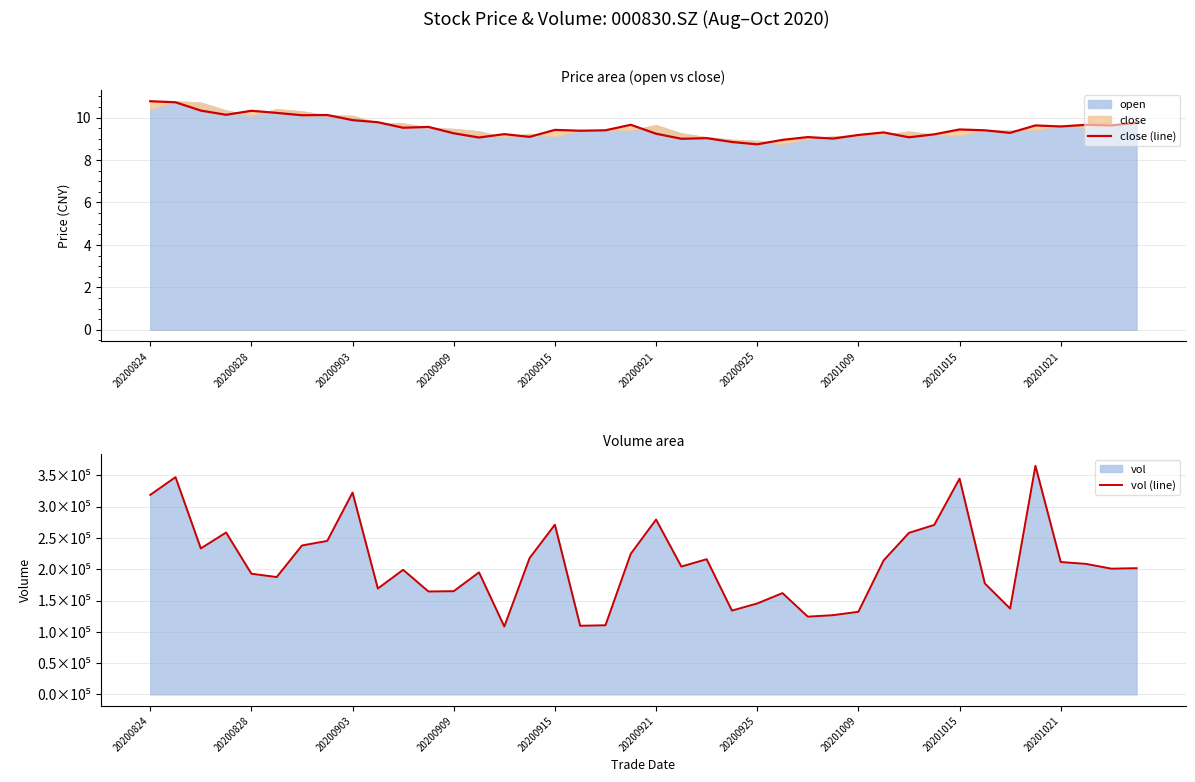

What is the total value across all series at 20200909?

164933.2